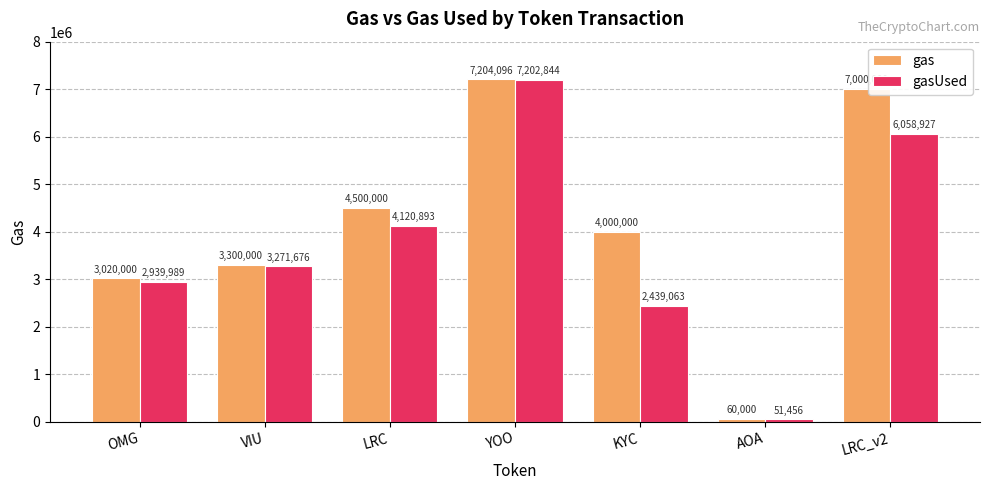

What are all the series names shown in the legend?

gas, gasUsed